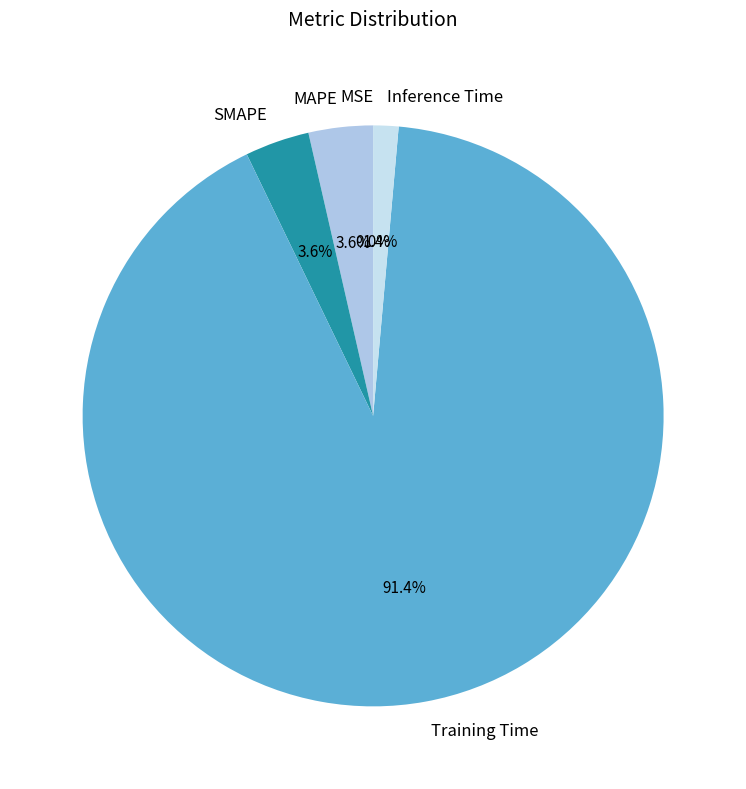

Between Training Time and SMAPE, which is larger?

Training Time